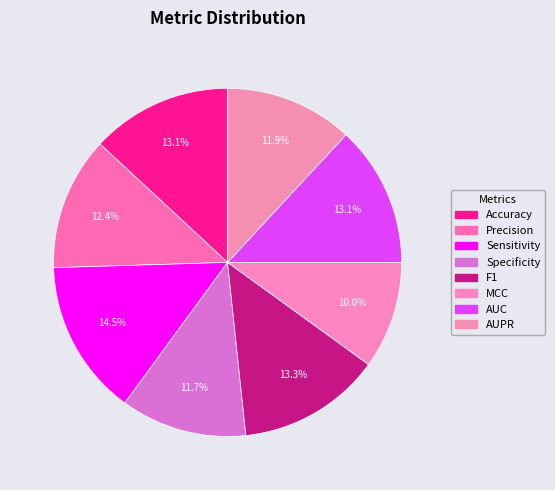

What portion of the pie excludes Specificity?

88.3%